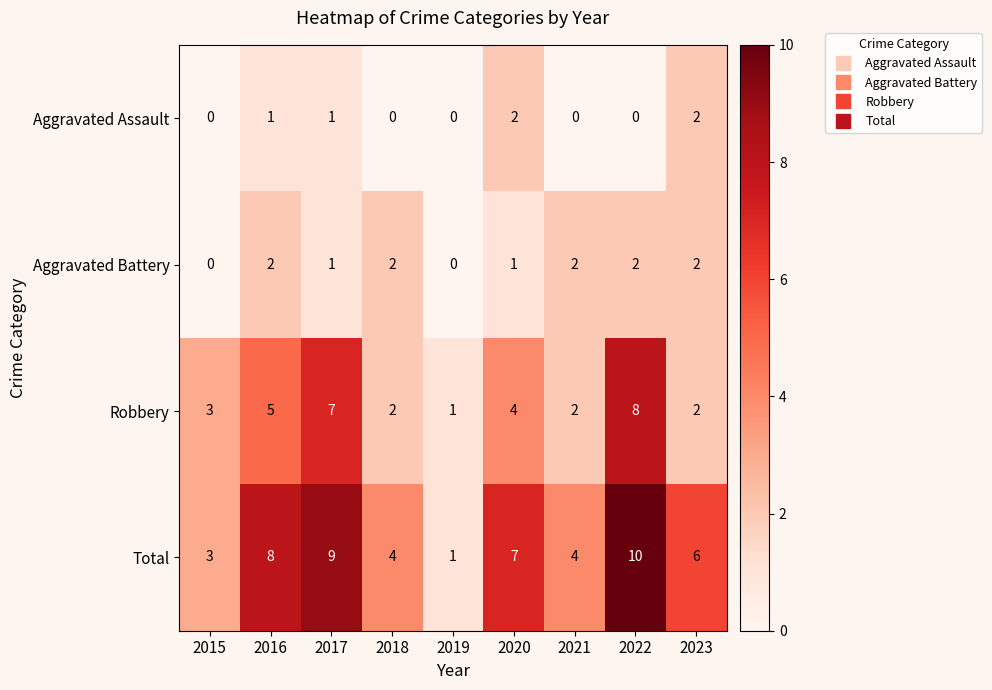

Which series has the widest spread of values?

Total